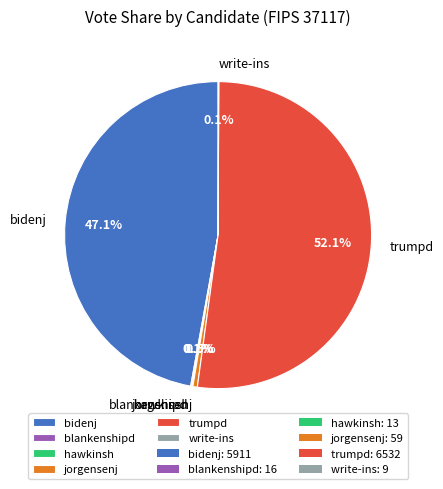

How much of the chart is everything except trumpd?

47.9%